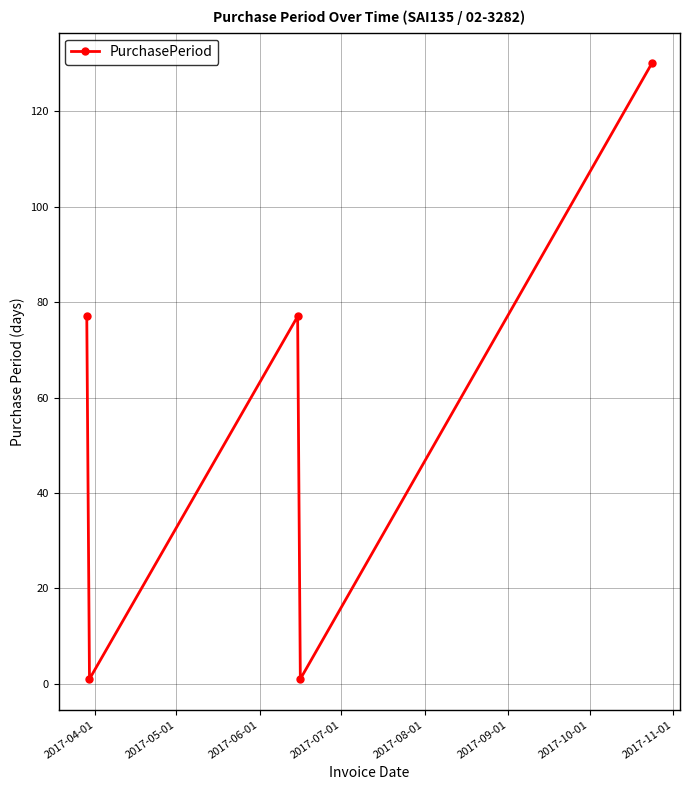

How many values are between 1 and 77?

4